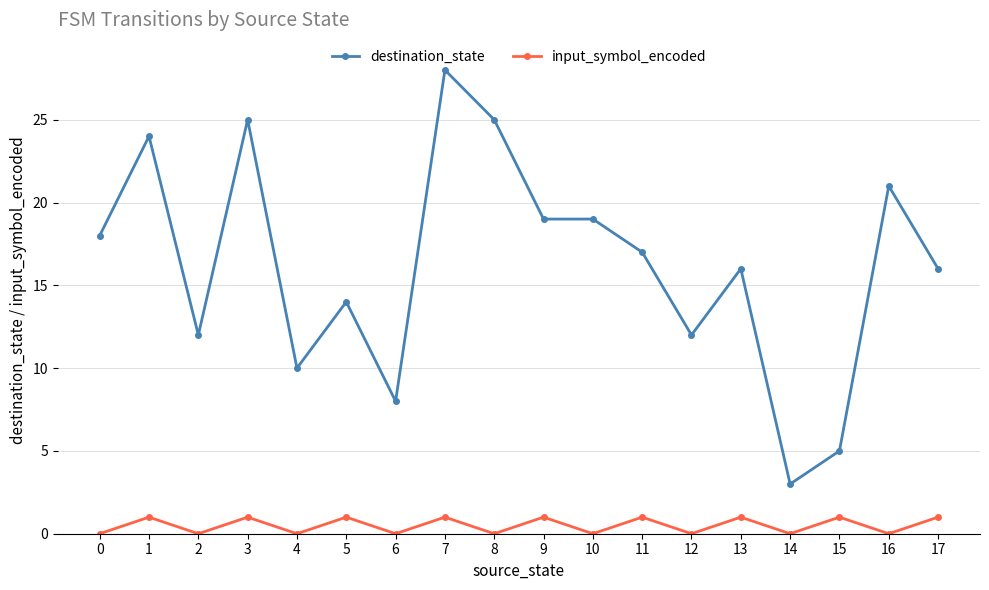

What is the highest value of the destination_state series?

28